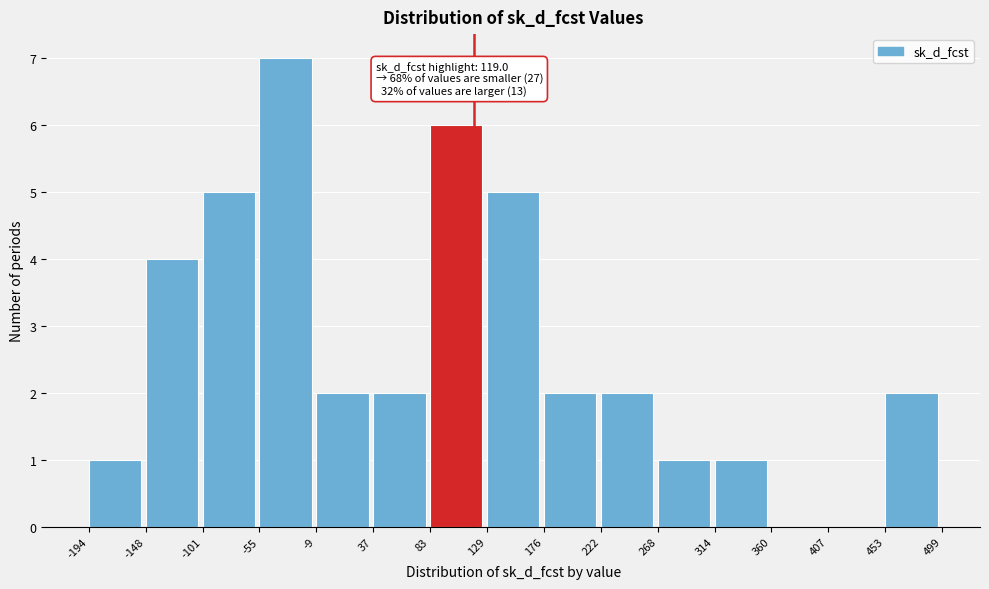

Which range on the x-axis has the tallest bar?

-55 to -9